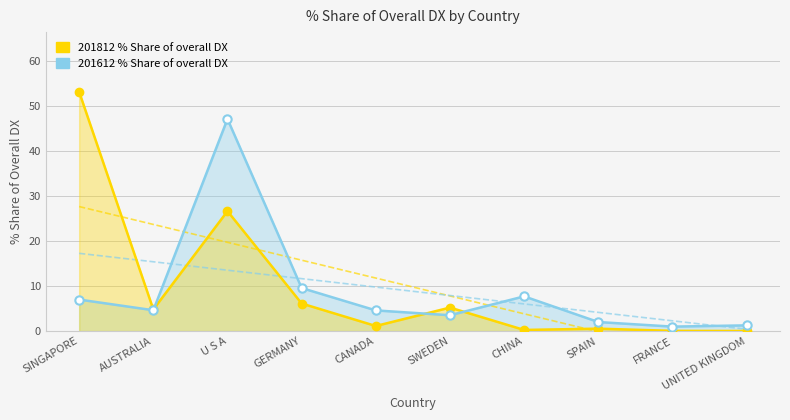

Reading left to right, extract all data points from this chart.

201812 % Share of overall DX: SINGAPORE=53.1	AUSTRALIA=4.8	U S A=26.6	GERMANY=6.1	CANADA=1.1	SWEDEN=5.2	CHINA=0.3	SPAIN=0.5	FRANCE=0.1	UNITED KINGDOM=0.0
201612 % Share of overall DX: SINGAPORE=7.0	AUSTRALIA=4.6	U S A=47.1	GERMANY=9.6	CANADA=4.6	SWEDEN=3.5	CHINA=7.7	SPAIN=2.0	FRANCE=1.0	UNITED KINGDOM=1.3